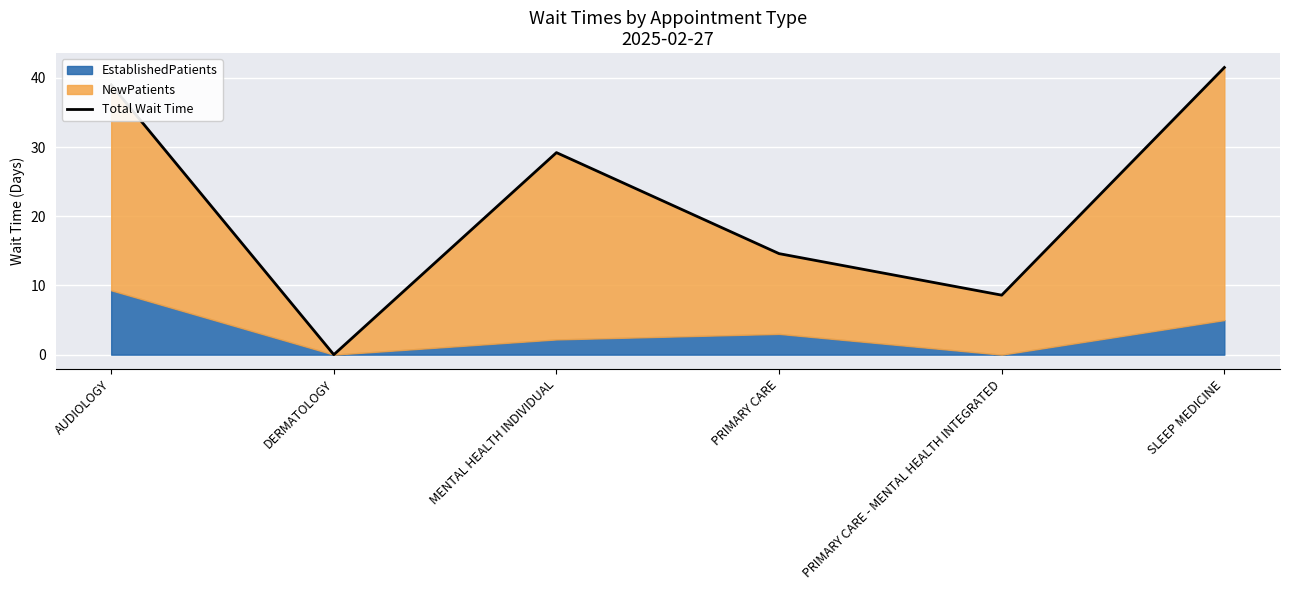

What is the average value?

22.2